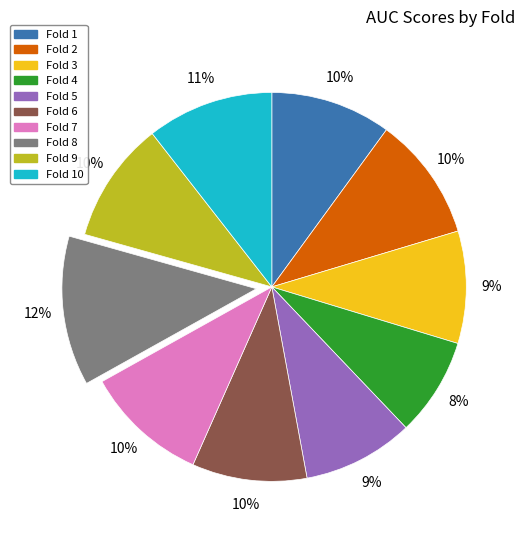

Is there a majority slice in this chart?

No